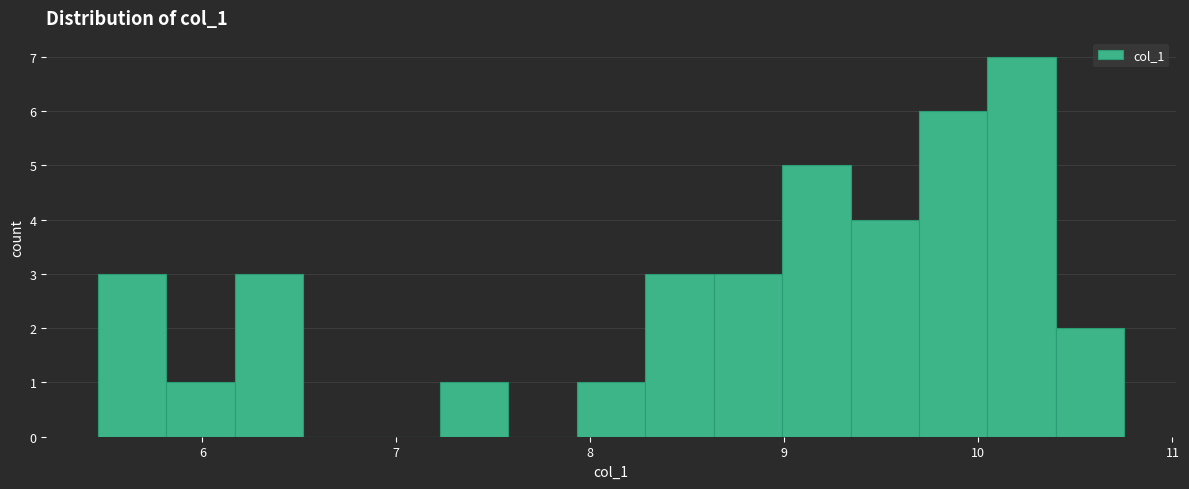

Around what value on the x-axis is the tallest bar? Give the approximate position of its centre, as read against the axis.

10.2